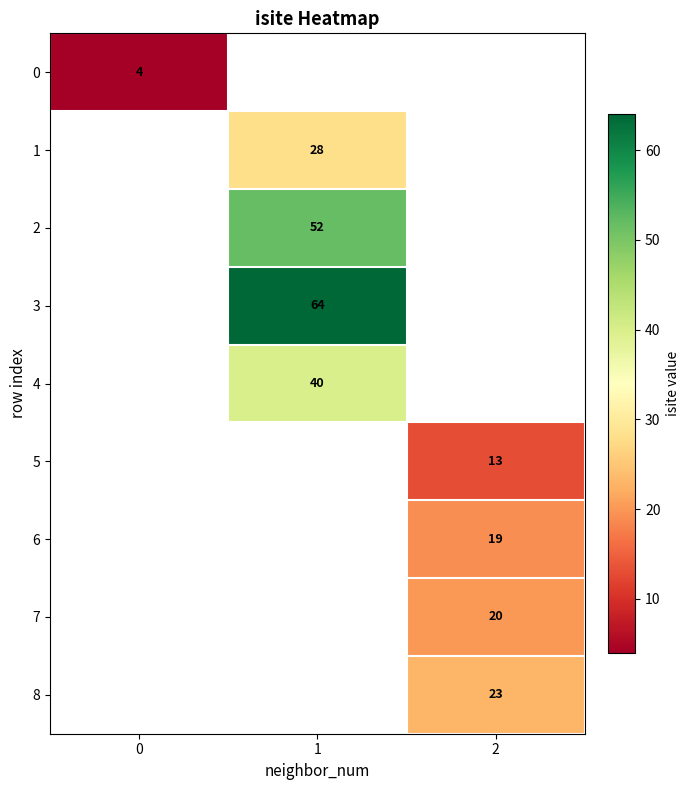

The value of row_3 at 1 is 41.2. True or false?

False